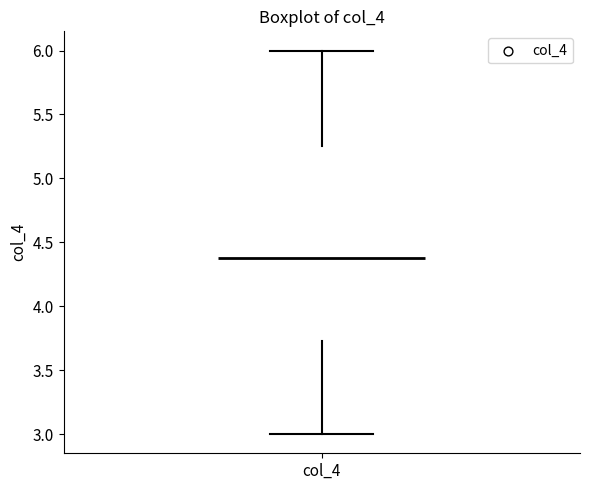

Transcribe this box plot: give where the median line is, the range the box spans, and where the two whiskers end, as read against the y-axis. The values are not printed on the chart, so give them approximately, as read against the axis.

median 4.40, box 3.75 to 5.25, whiskers 3.00 to 6.00